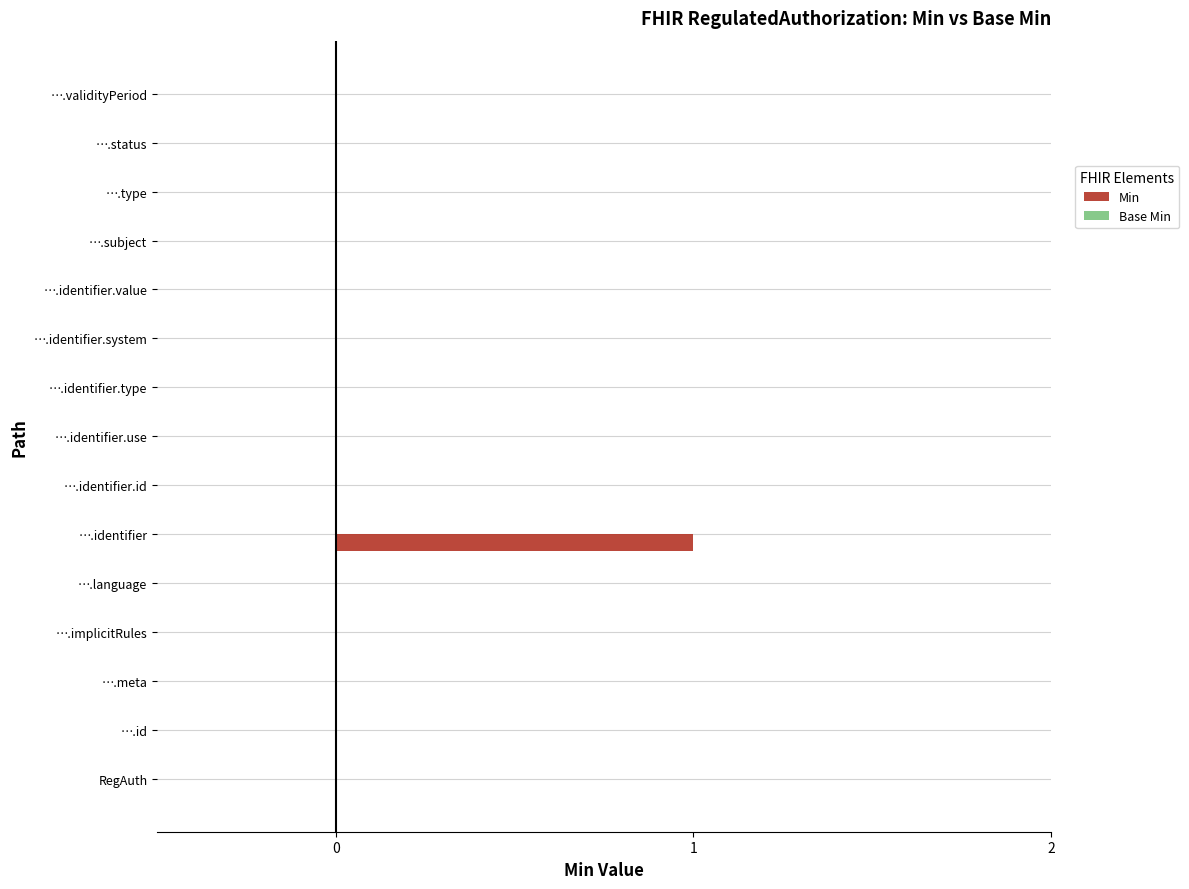

Which label corresponds to the largest value in the chart?

….identifier